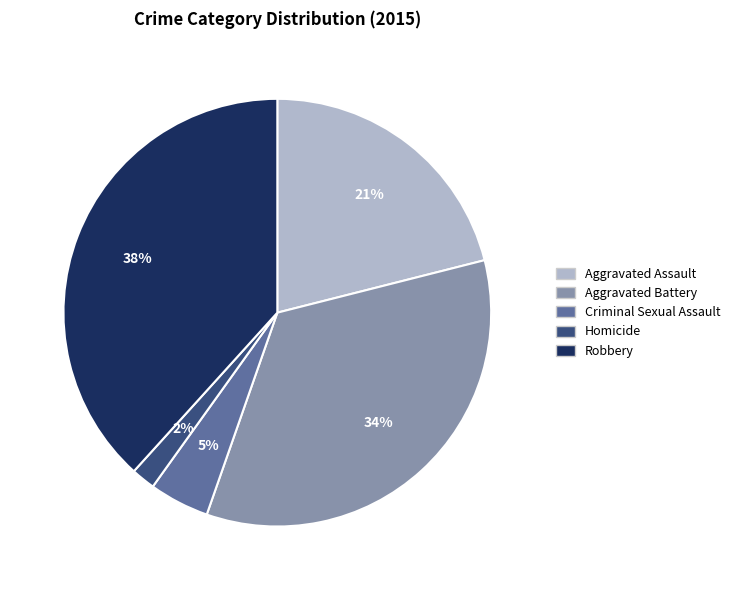

Rank the categories by value from lowest to highest.

Homicide, Criminal Sexual Assault, Aggravated Assault, Aggravated Battery, Robbery